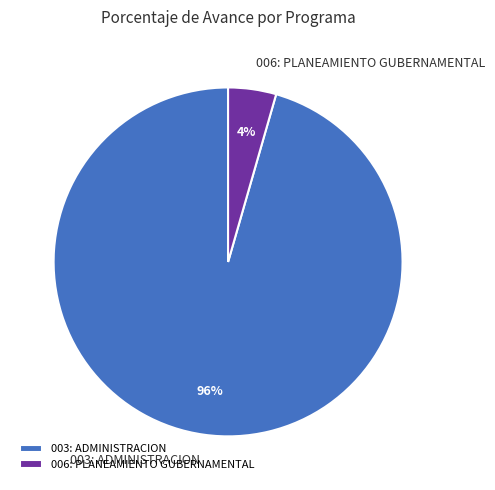

To the nearest percent, what is the combined percentage of 006: PLANEAMIENTO GUBERNAMENTAL and 003: ADMINISTRACION?

100%